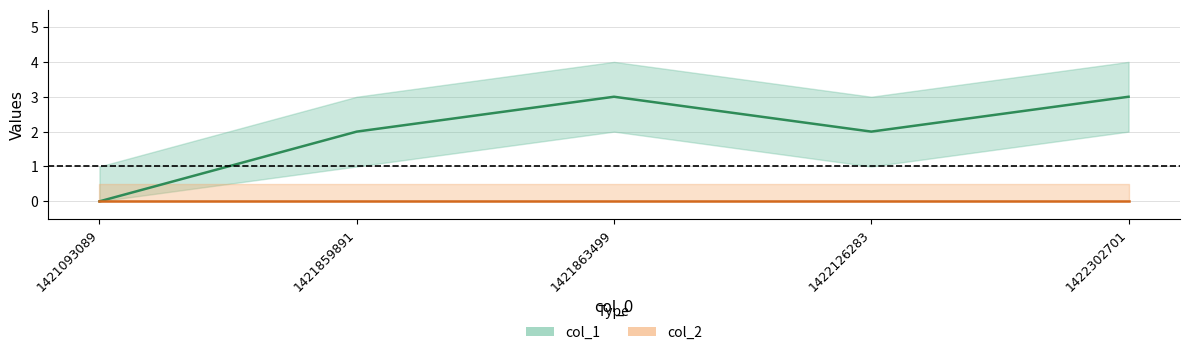

Rank the categories by value from lowest to highest.

1421093089, 1421859891, 1422126283, 1421863499, 1422302701